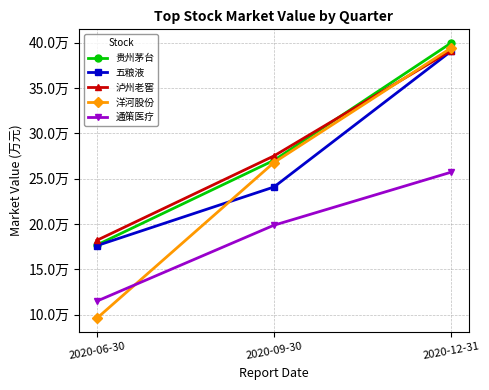

Does the chart have visible grid lines?

Yes